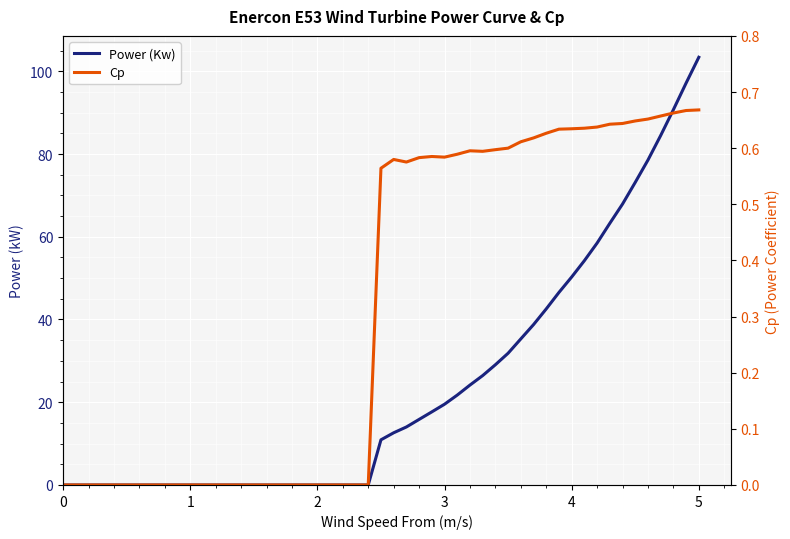

Which category has the highest value in the Power (Kw) series?

5